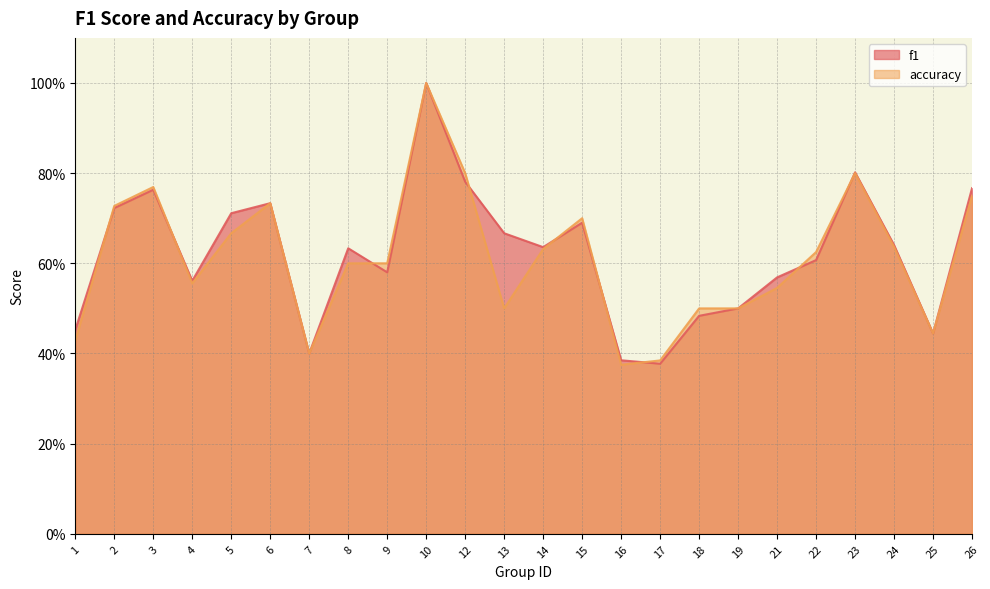

What are all the series names shown in the legend?

f1, accuracy